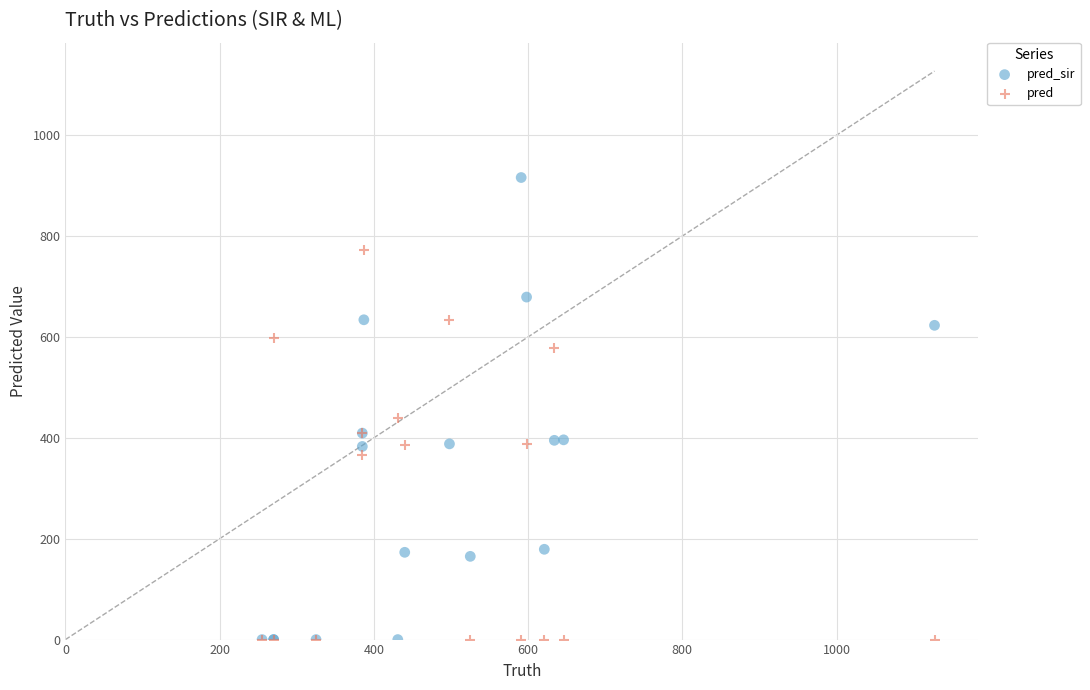

In the pred_sir series, what Y value is closest to 458?

409.3